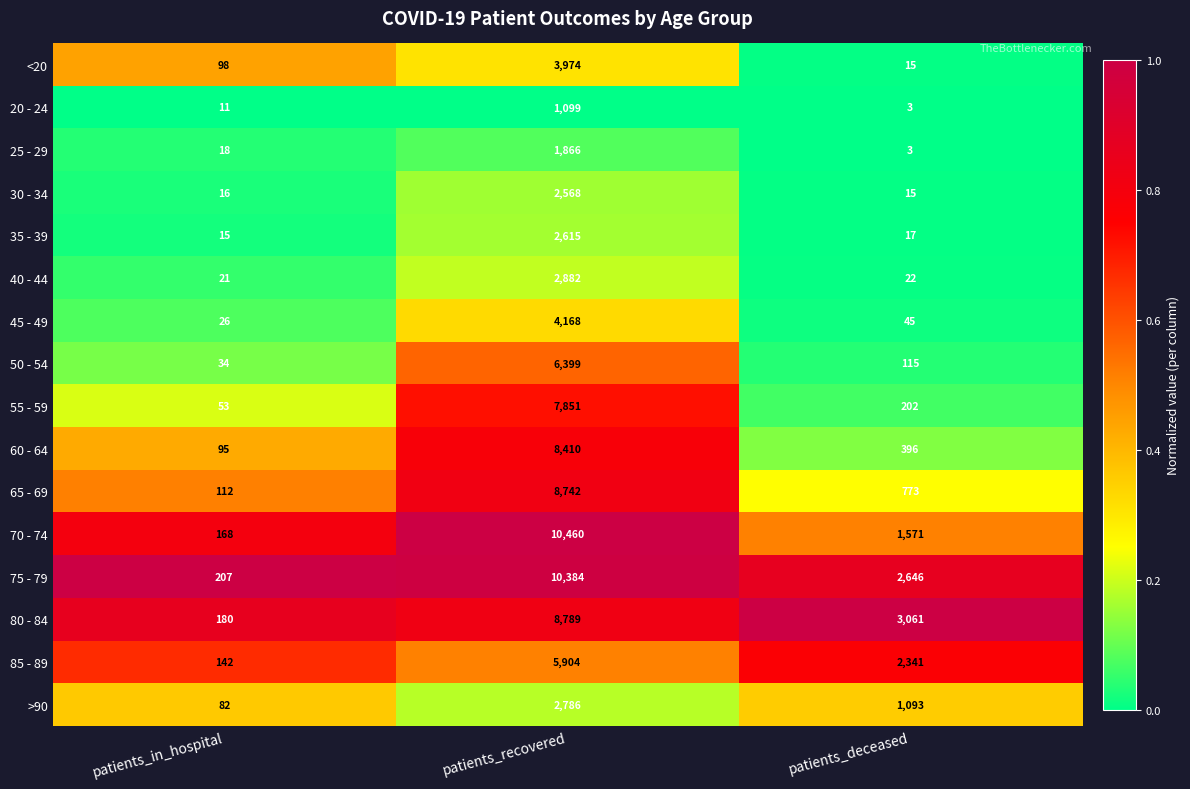

Rank the series by their maximum value, from lowest to highest.

20 - 24, 25 - 29, 30 - 34, 35 - 39, >90, 40 - 44, <20, 45 - 49, 85 - 89, 50 - 54, 55 - 59, 60 - 64, 65 - 69, 80 - 84, 75 - 79, 70 - 74